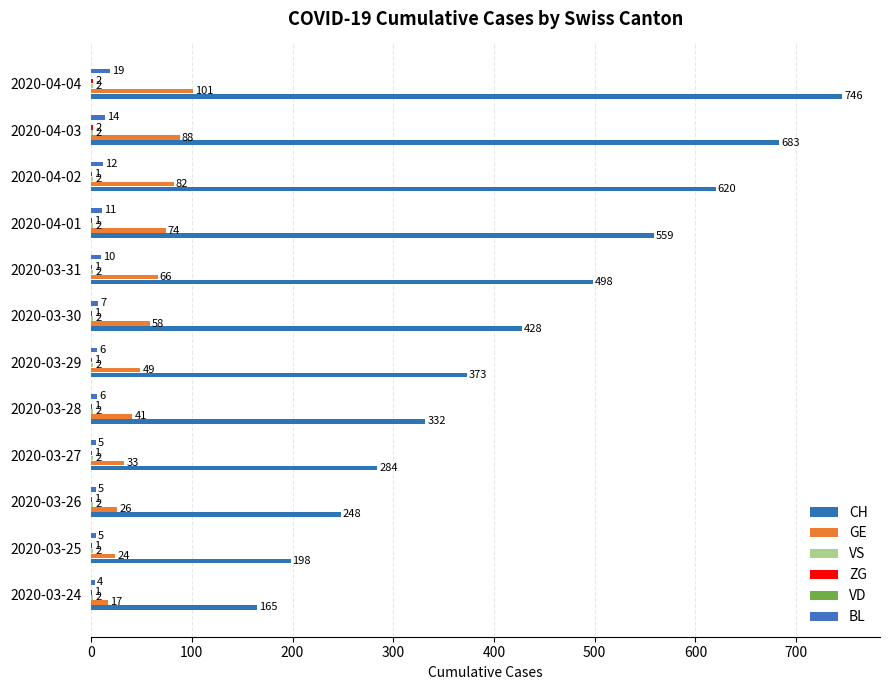

Count the number of data series in this chart.

5